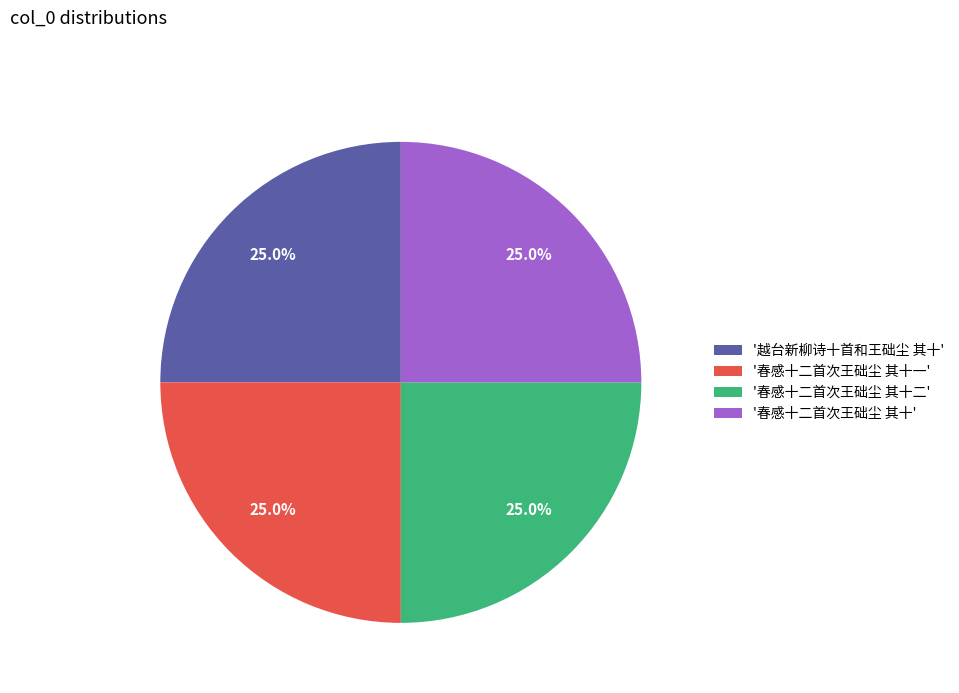

Is there a majority slice in this chart?

No